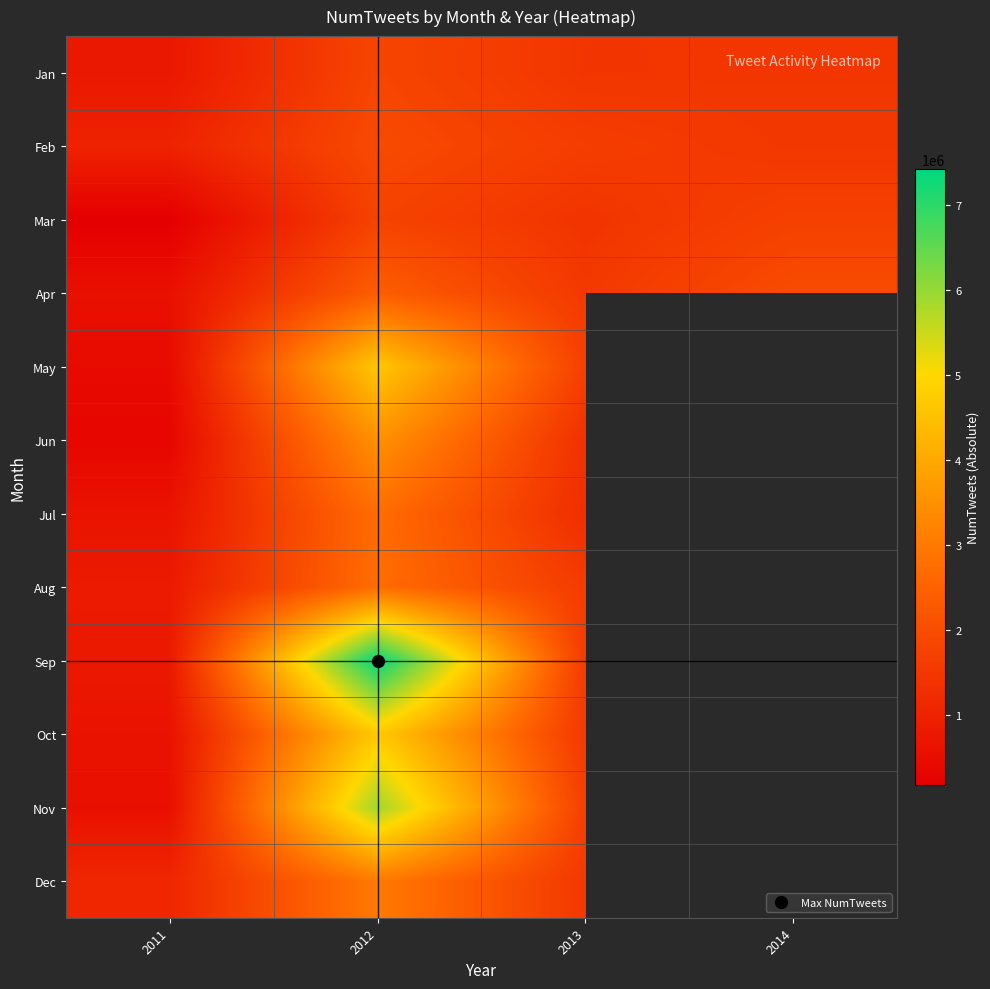

Count the number of categories in the chart.

4